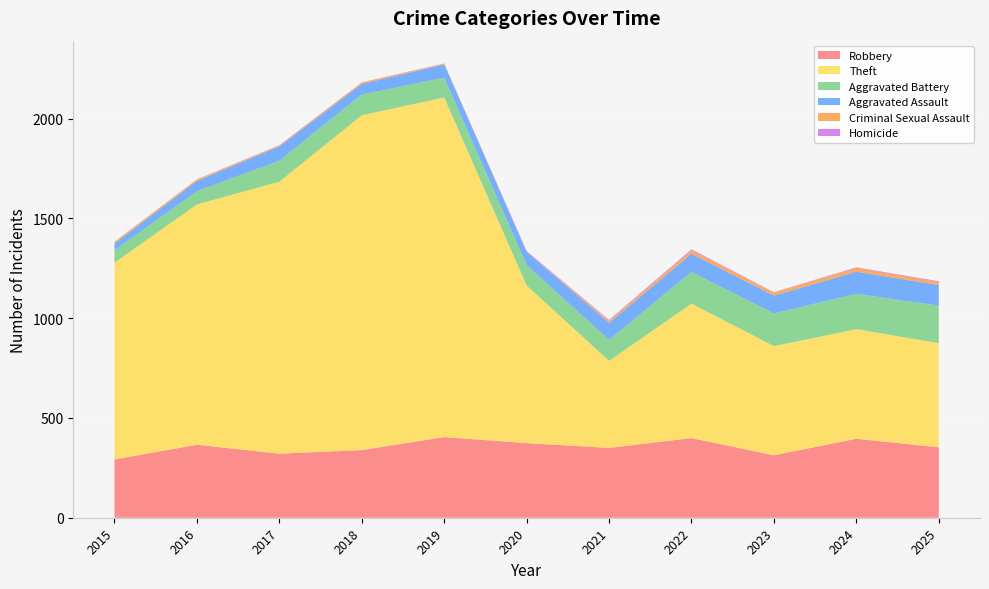

What is the highest value of the Robbery series?

404